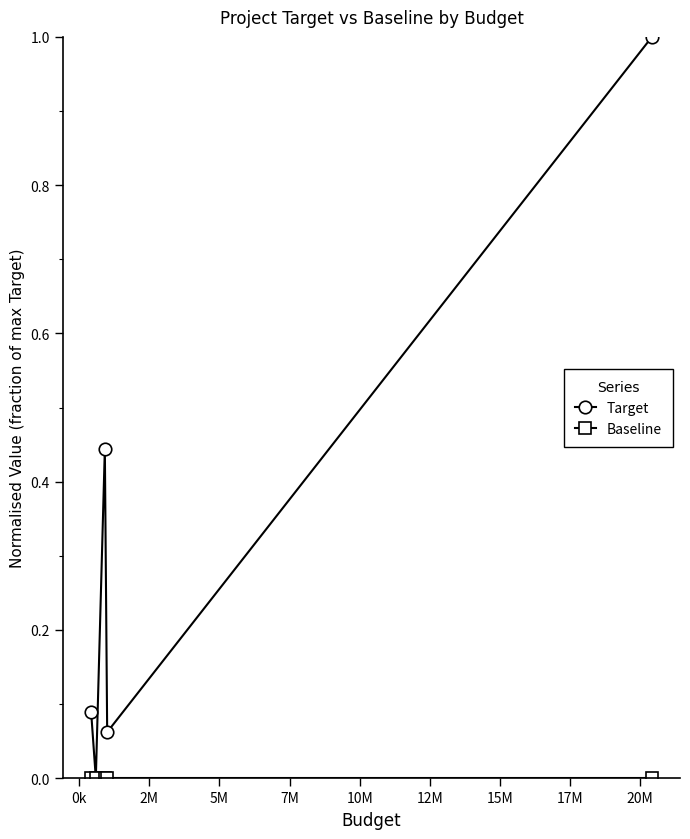

Which series has the largest range (max minus min)?

Target